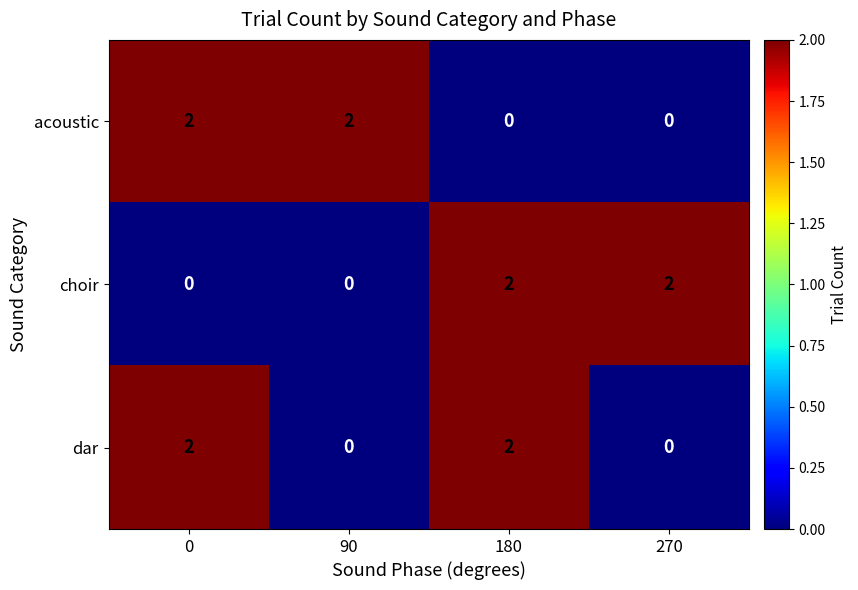

Which series changed the most between 0 and 90?

dar